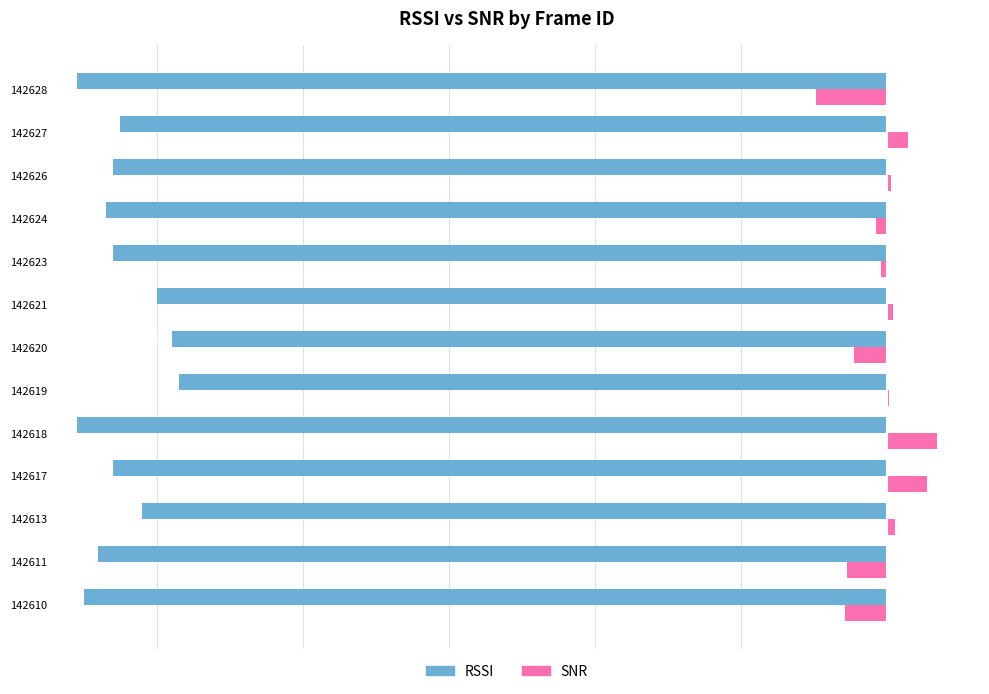

Which series changed the most between 142619 and 142628?

RSSI